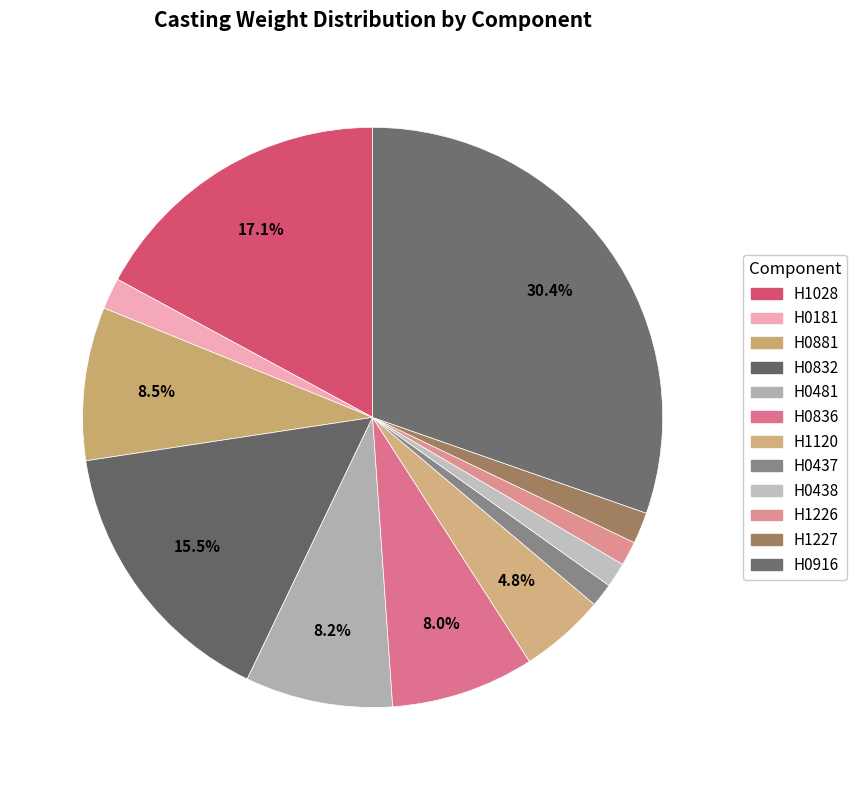

Does H1028 account for over 50% of the chart?

No